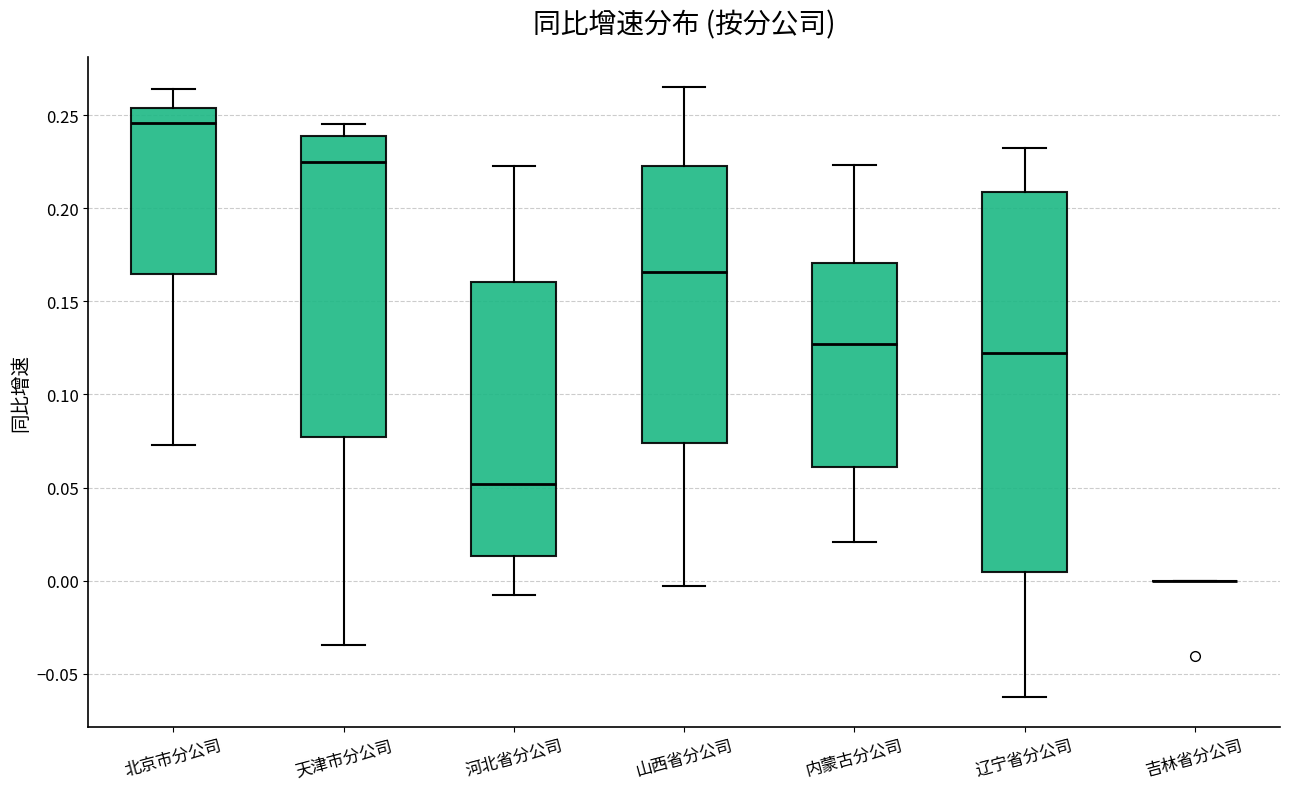

Reading left to right, read every box against the y-axis: the position of its median line, the range the box covers, and the ends of its whiskers. The values are not printed on the chart, so give them approximately, as read against the axis.

北京市分公司: median 0.245, box 0.165 to 0.255, whiskers 0.075 to 0.265
天津市分公司: median 0.225, box 0.075 to 0.240, whiskers -0.035 to 0.245
河北省分公司: median 0.050, box 0.015 to 0.160, whiskers -0.010 to 0.220
山西省分公司: median 0.165, box 0.075 to 0.225, whiskers -0.005 to 0.265
内蒙古分公司: median 0.125, box 0.060 to 0.170, whiskers 0.020 to 0.225
辽宁省分公司: median 0.120, box 0.005 to 0.210, whiskers -0.060 to 0.230
吉林省分公司: box collapsed to a line at 0.000, whiskers 0.000 to 0.000